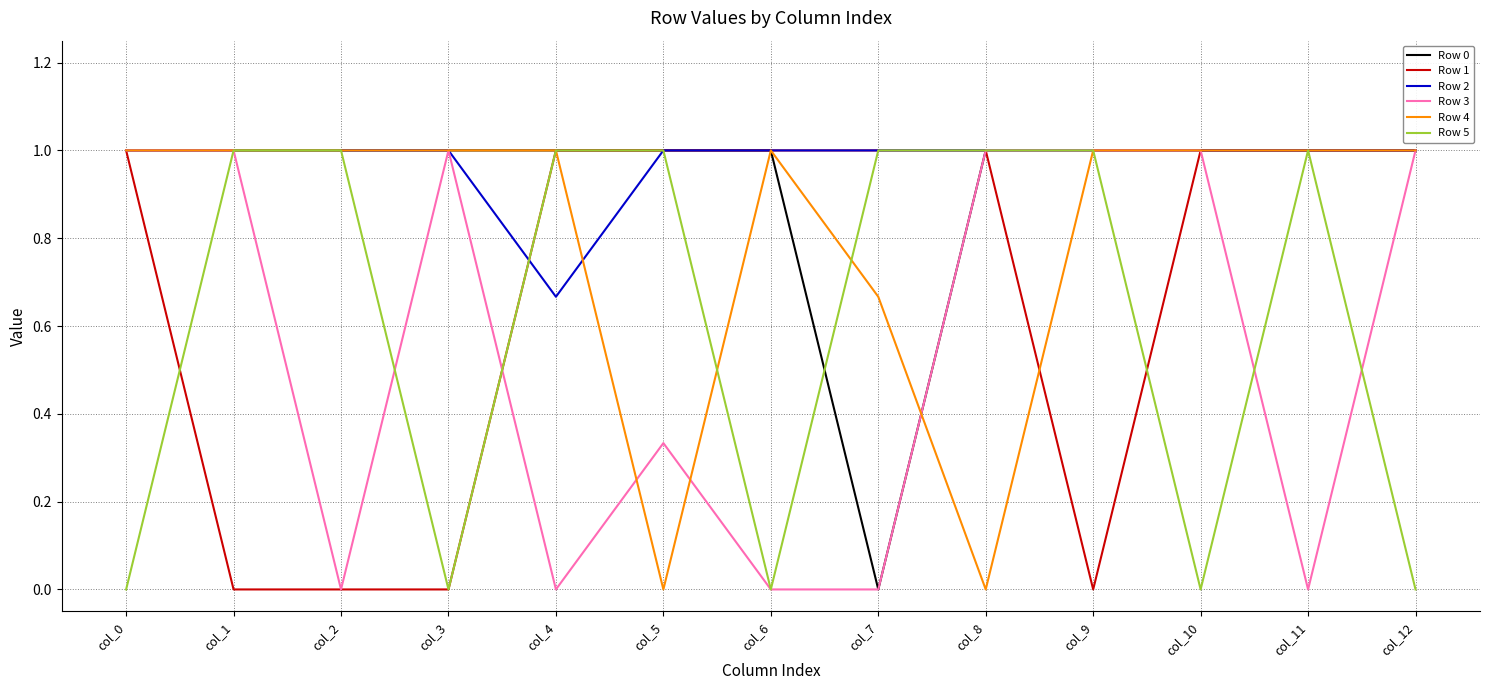

What is the spread (max minus min) of values at col_8?

1.0